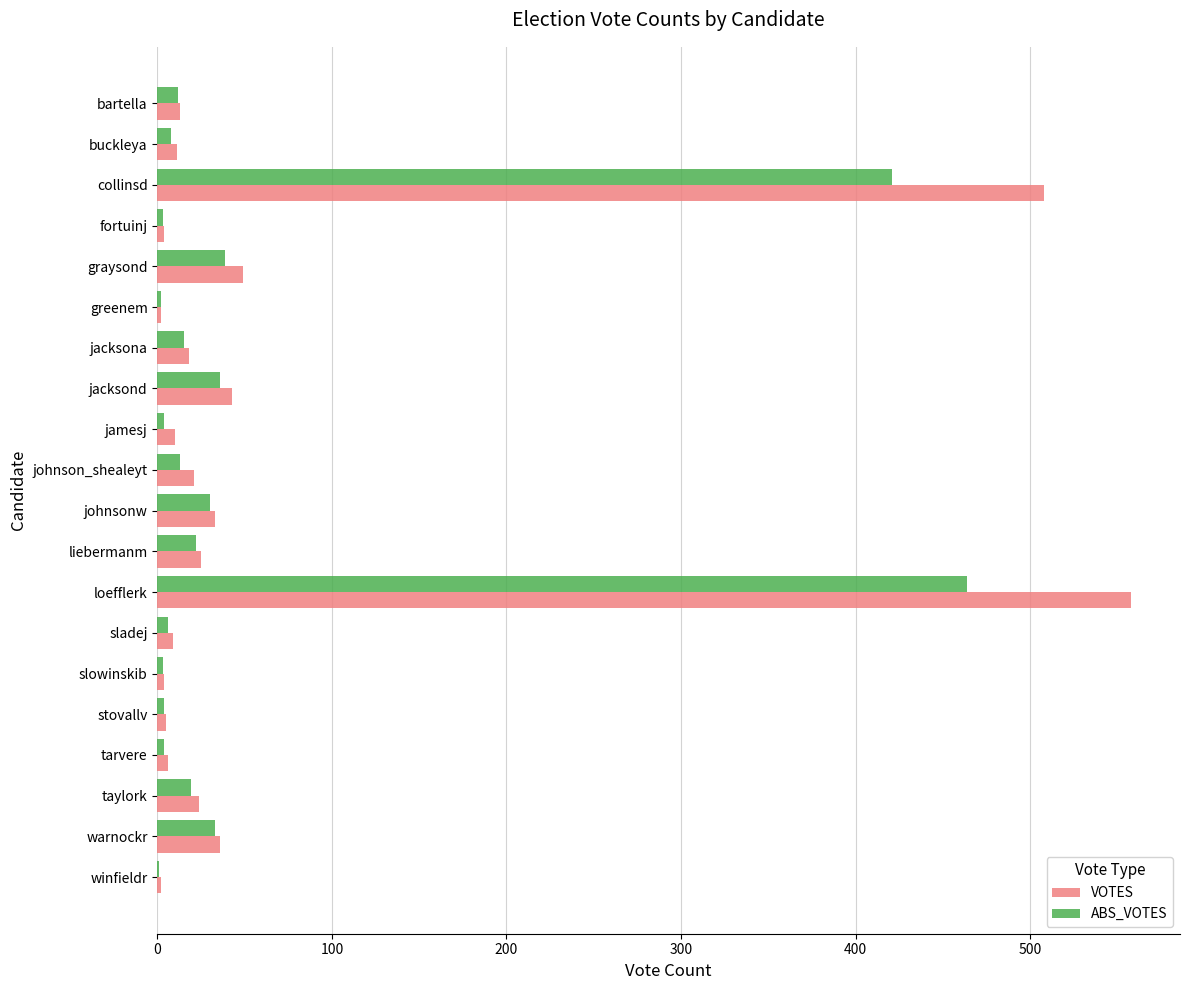

At which category does the chart reach its peak across all series?

loefflerk